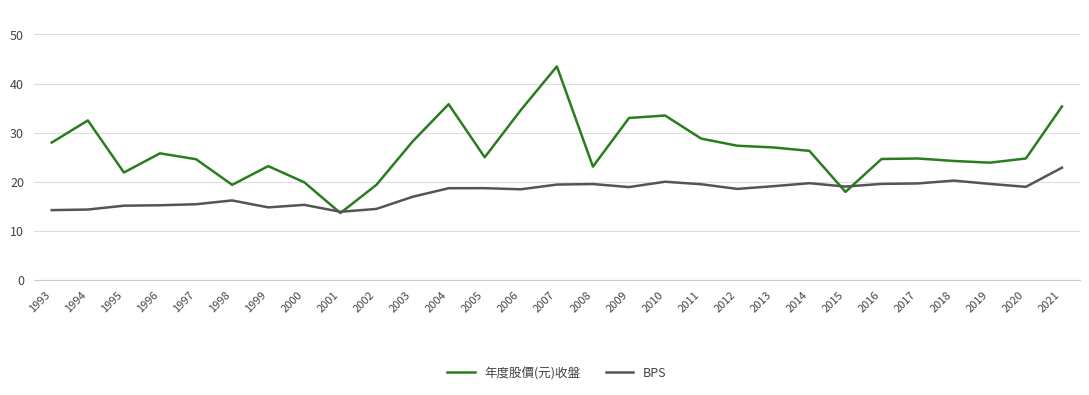

True or false: BPS has a value of 14.8 at 1999.

True